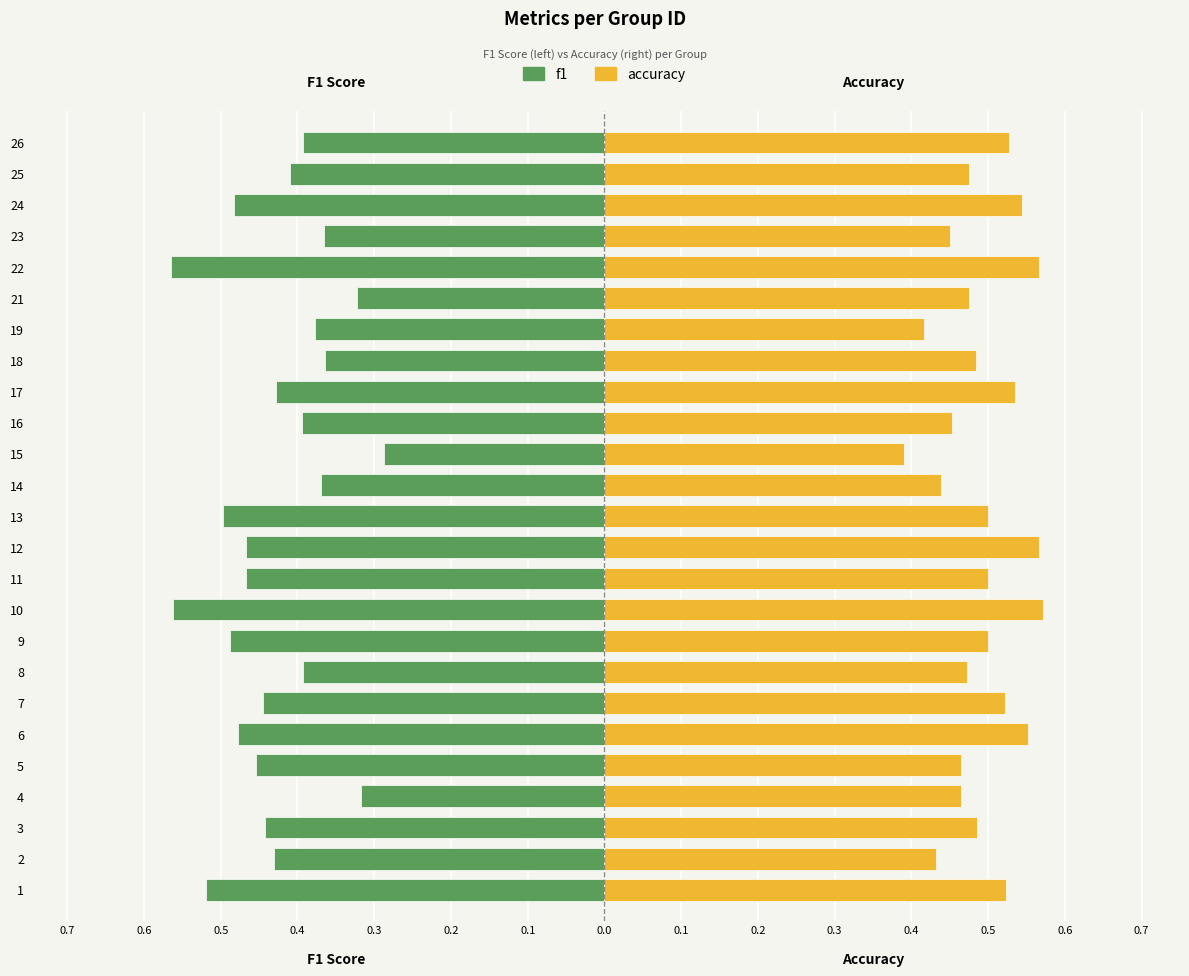

How many data points does each series have?

25